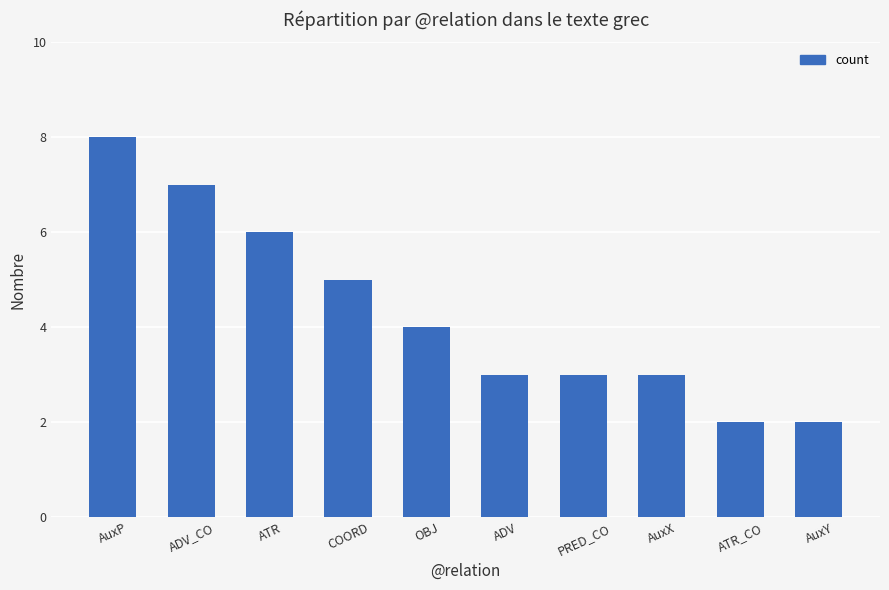

What is the change in value from ADV_CO to AuxY?

-5